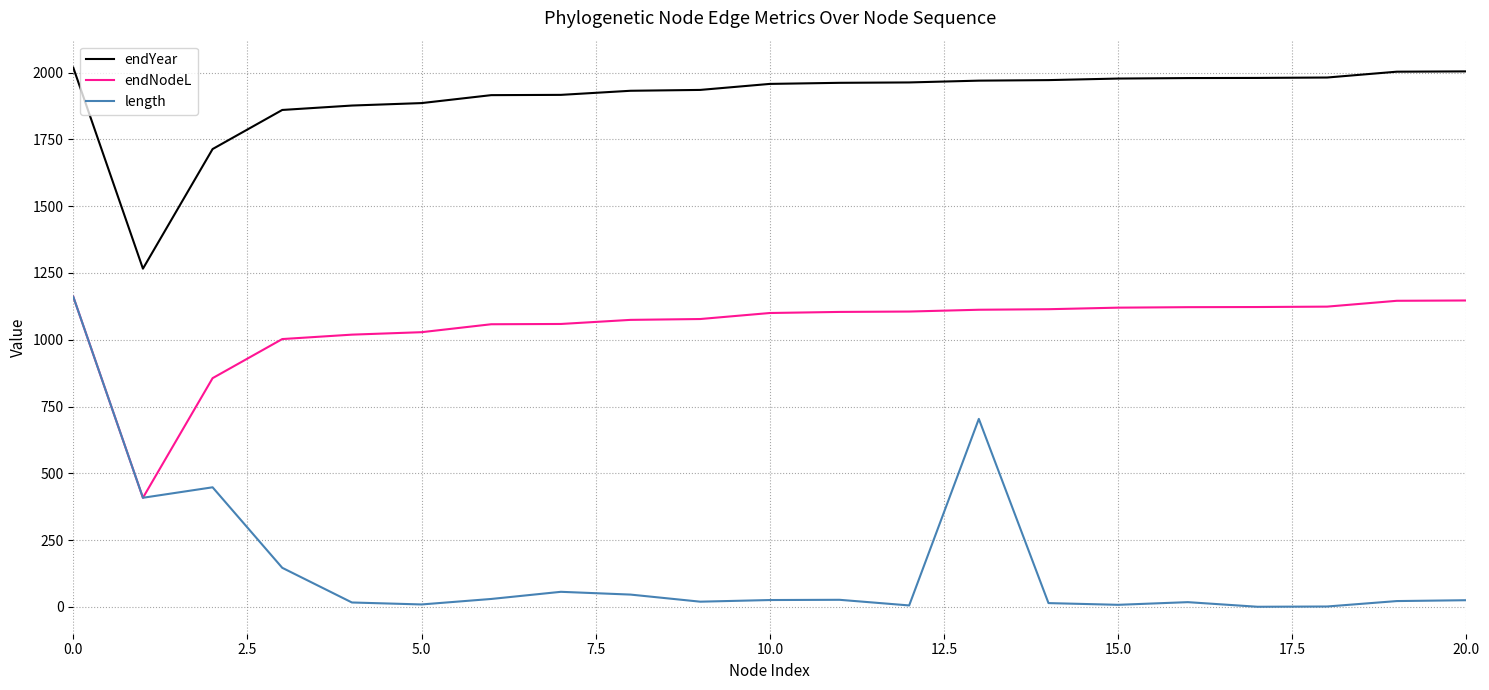

How many values in the endNodeL series exceed 1104?

11